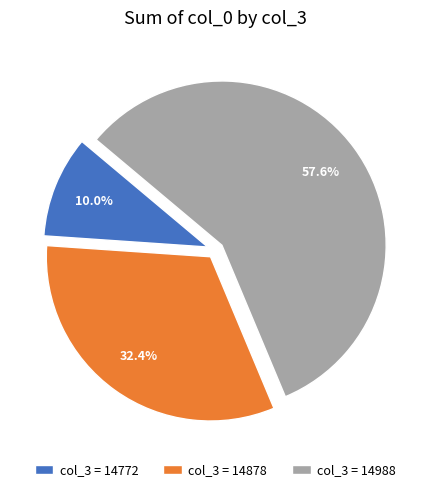

How many slices are in this pie chart?

3